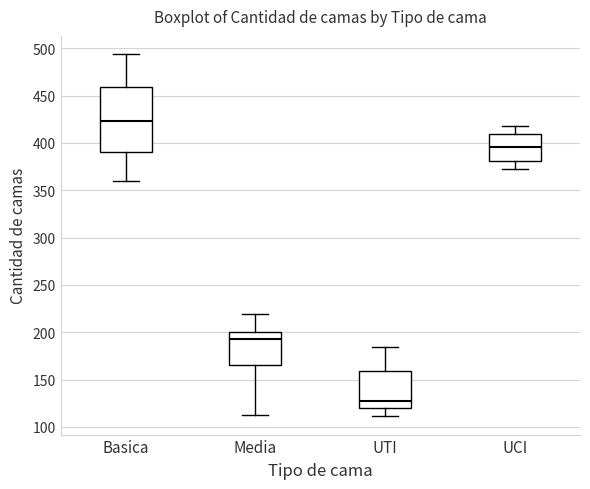

Reading left to right, read every box against the y-axis: the position of its median line, the range the box covers, and the ends of its whiskers. The values are not printed on the chart, so give them approximately, as read against the axis.

Basica: median 425, box 390 to 460, whiskers 360 to 495
Media: median 195, box 165 to 200, whiskers 115 to 220
UTI: median 125, box 120 to 160, whiskers 110 to 185
UCI: median 395, box 380 to 410, whiskers 375 to 420